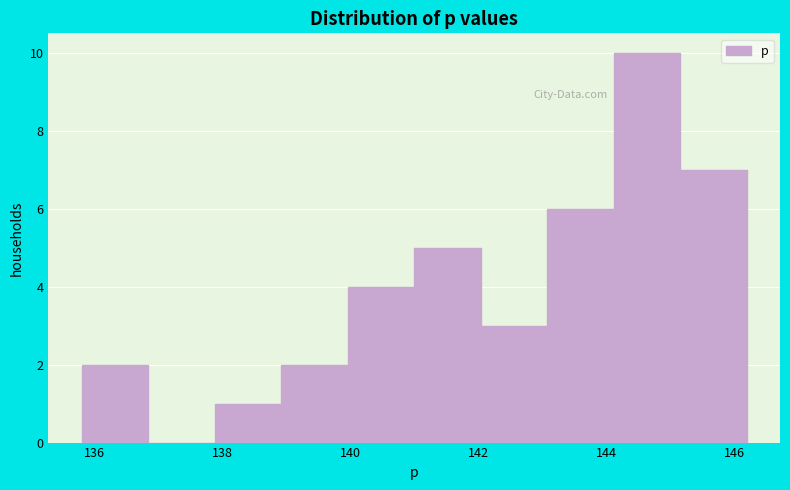

Reading left to right, transcribe this chart: for each bar, give the range it covers on the x-axis and its height. Neither the bar edges nor the heights are printed on the chart, so give them approximately, as read against the axes.

135.8 to 136.8: 2
136.8 to 137.8: 0
137.8 to 139.0: 1
139.0 to 140.0: 2
140.0 to 141.0: 4
141.0 to 142.0: 5
142.0 to 143.0: 3
143.0 to 144.2: 6
144.2 to 145.2: 10
145.2 to 146.2: 7